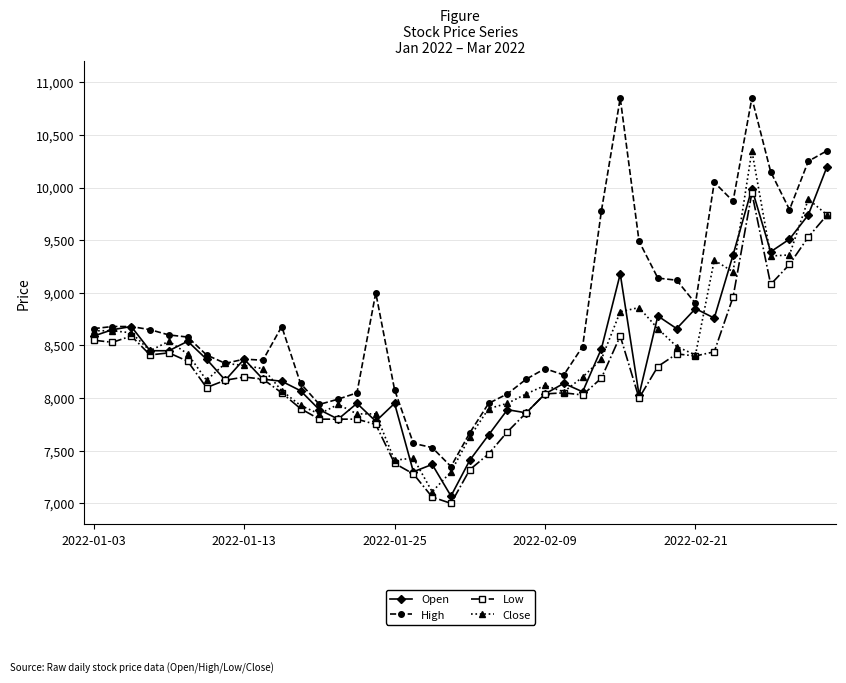

How many lines are shown in the chart?

4